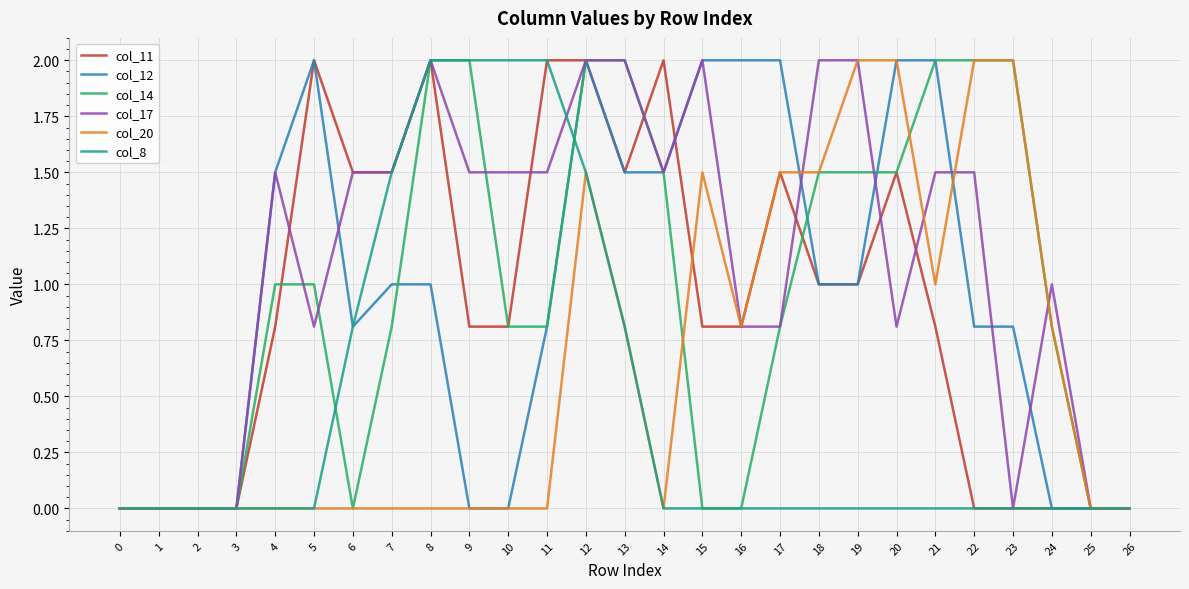

True or false: col_20 has more than 0 interior local peaks.

True